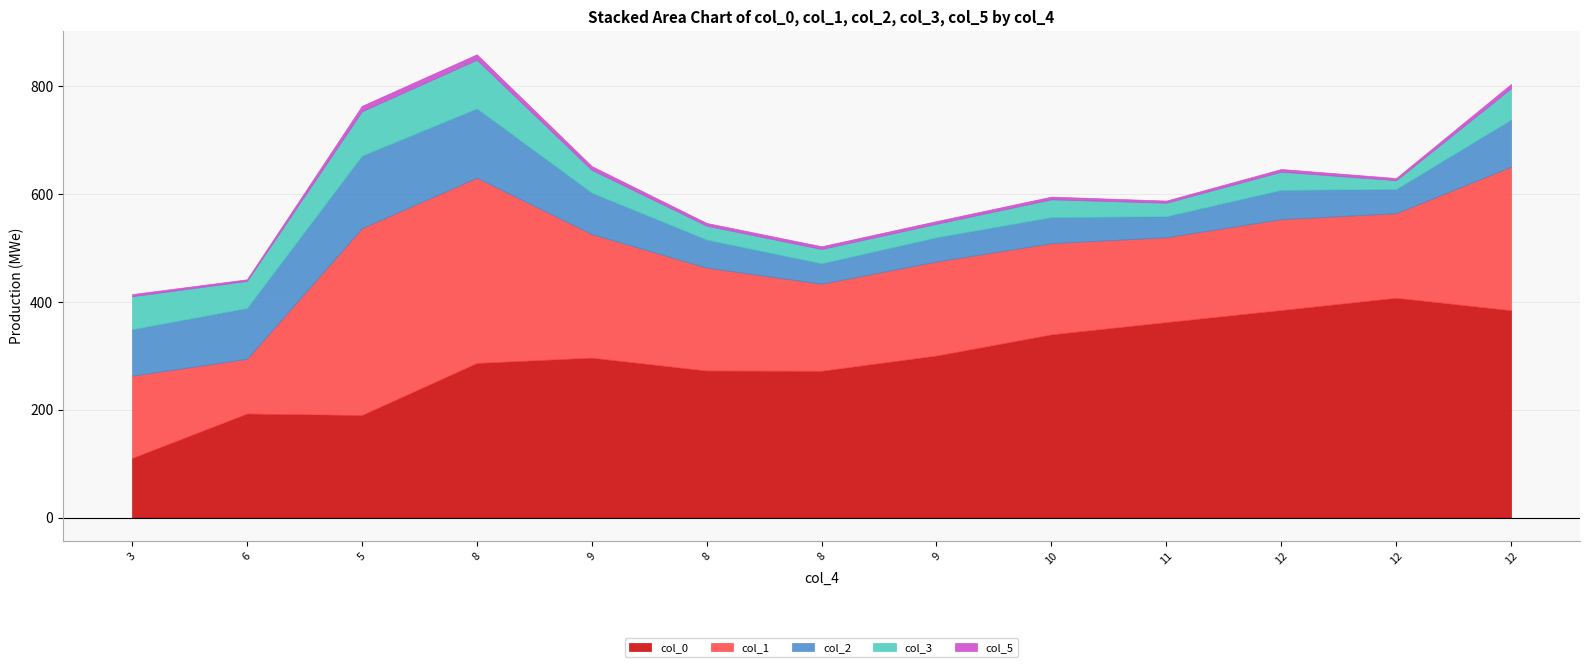

Where do col_0 and col_1 first cross each other?

3 and 6